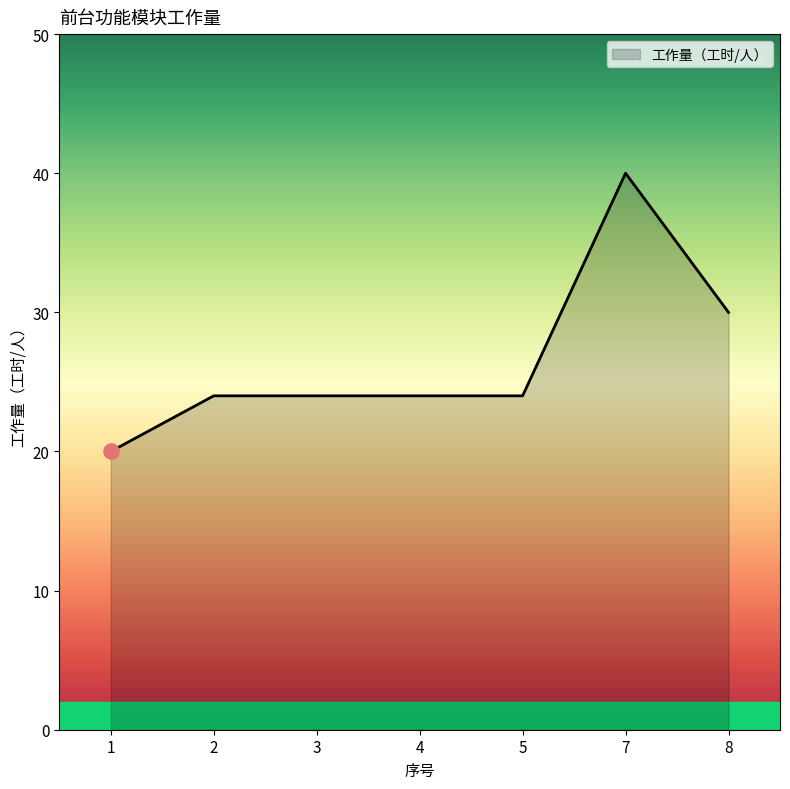

What is the change in value from 1 to 2?

+4